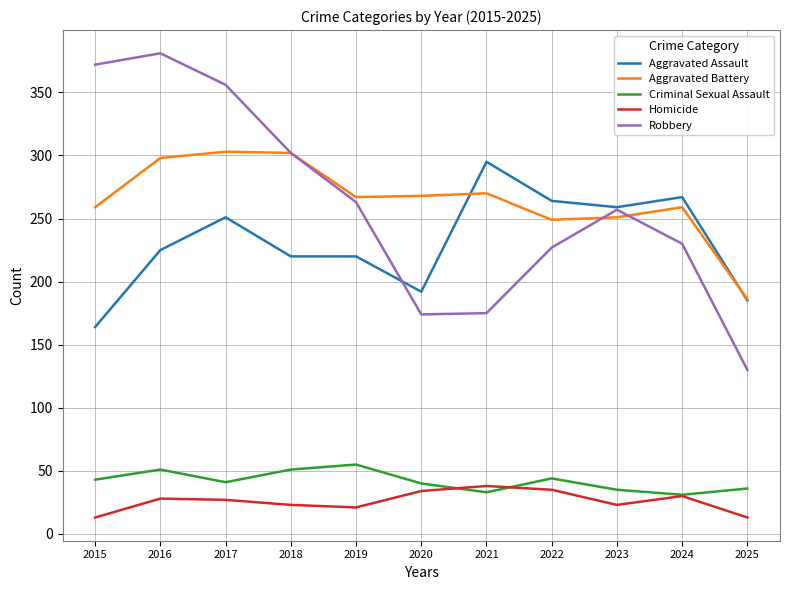

Which series has the largest total across all categories?

Aggravated Battery